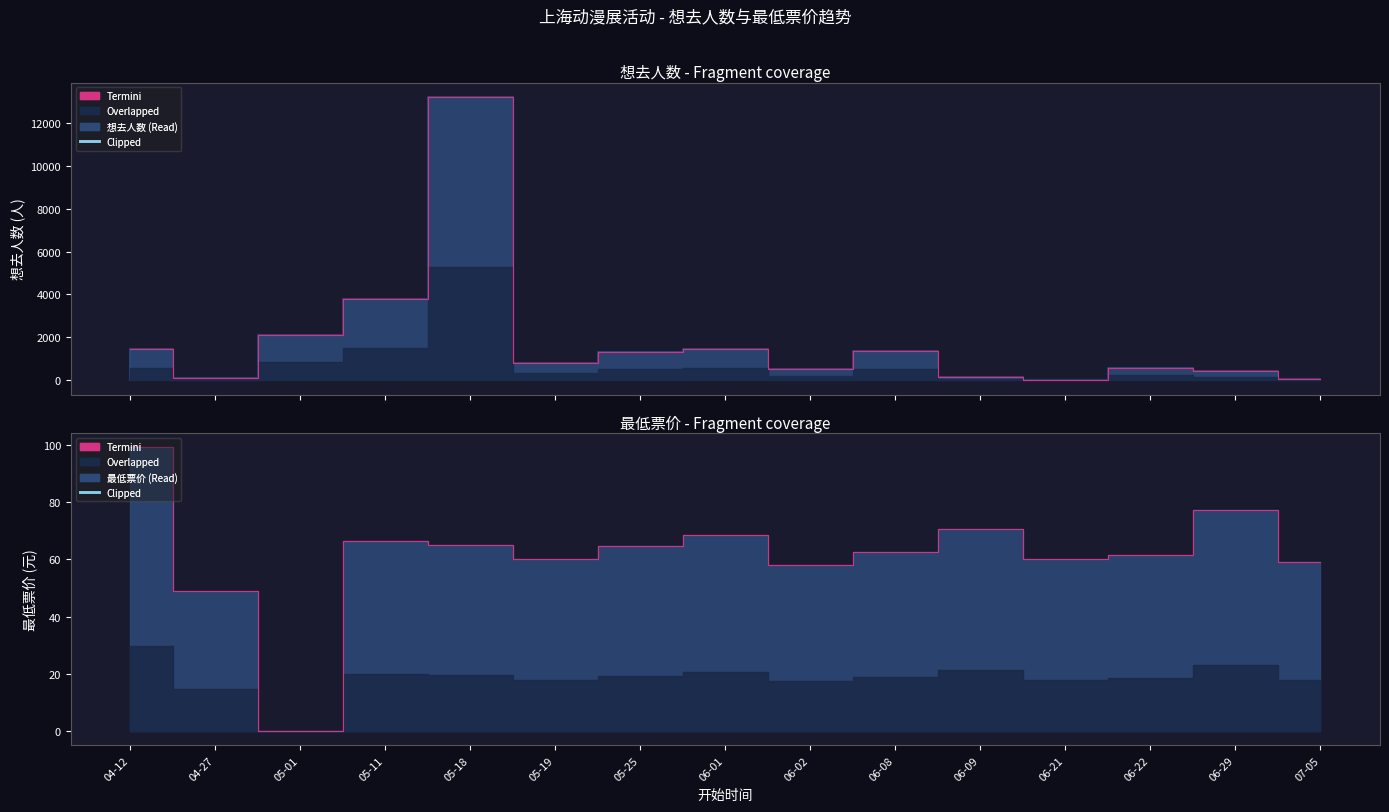

What is the ratio of the value at 06-02 to the value at 07-05?

1.0